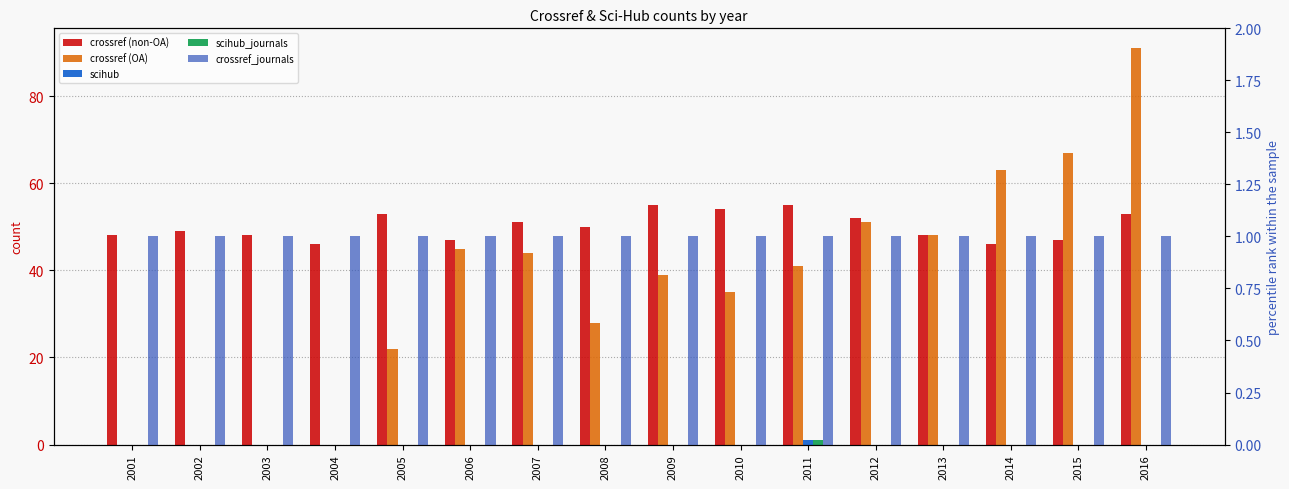

Reading left to right, transcribe all the data shown in this chart.

crossref (non-OA): 48	49	48	46	53	47	51	50	55	54	55	52	48	46	47	53
crossref (OA): 0	0	0	0	22	45	44	28	39	35	41	51	48	63	67	91
scihub: 0	0	0	0	0	0	0	0	0	0	1	0	0	0	0	0
scihub_journals: 0	0	0	0	0	0	0	0	0	0	1	0	0	0	0	0
crossref_journals: 1	1	1	1	1	1	1	1	1	1	1	1	1	1	1	1